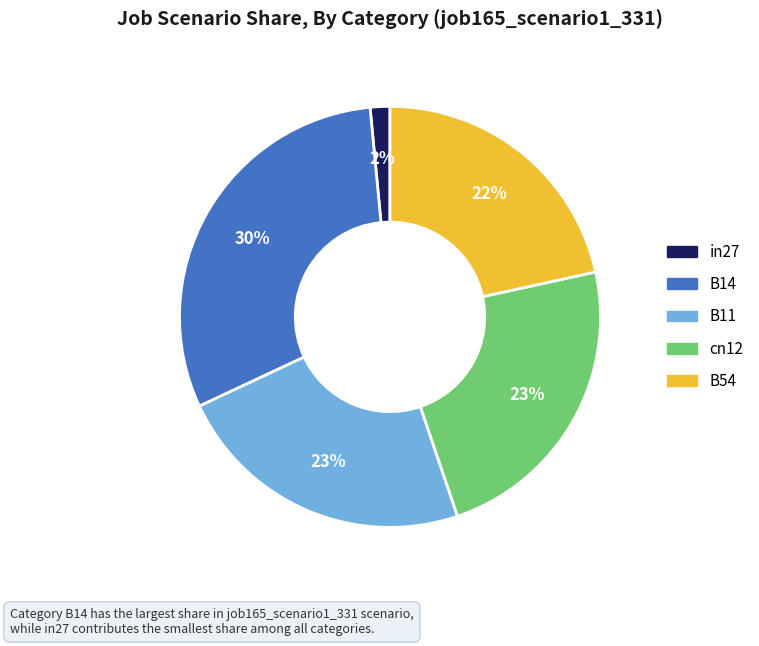

True or false: B54 accounts for 9% of the total.

False